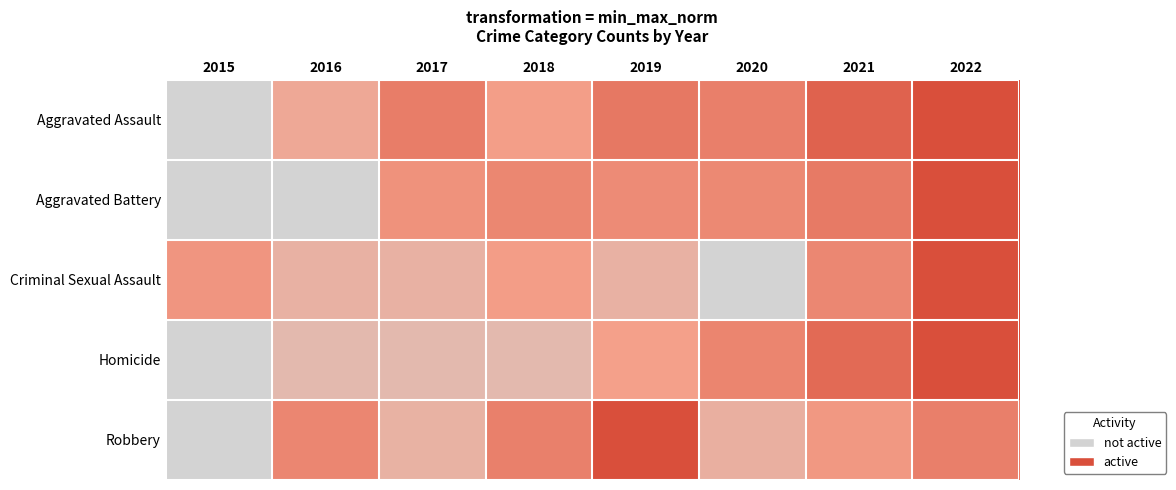

Reading left to right, what are all the values shown in this chart?

Aggravated Assault: 2015=0.0	2016=0.3	2017=0.7	2018=0.4	2019=0.7	2020=0.6	2021=0.9	2022=1.0
Aggravated Battery: 2015=0.0	2016=0.0	2017=0.5	2018=0.6	2019=0.6	2020=0.6	2021=0.7	2022=1.0
Criminal Sexual Assault: 2015=0.5	2016=0.3	2017=0.3	2018=0.4	2019=0.3	2020=0.0	2021=0.6	2022=1.0
Homicide: 2015=0.0	2016=0.2	2017=0.2	2018=0.2	2019=0.4	2020=0.6	2021=0.8	2022=1.0
Robbery: 2015=0.0	2016=0.6	2017=0.3	2018=0.6	2019=1.0	2020=0.3	2021=0.5	2022=0.6